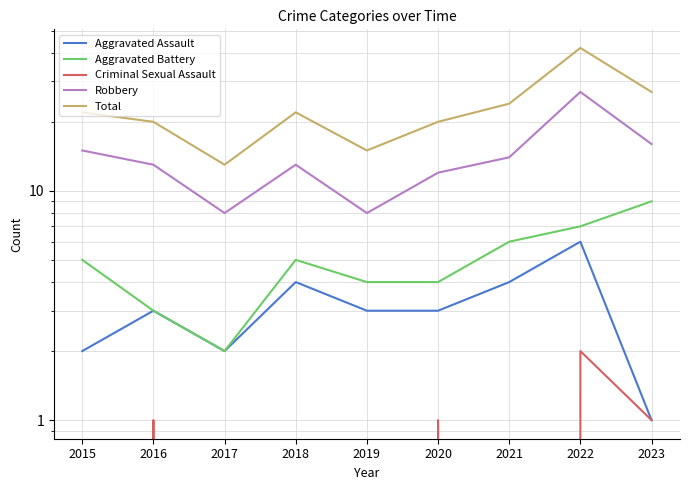

Reading left to right, extract all data points from this chart.

Aggravated Assault: 2	3	2	4	3	3	4	6	1
Aggravated Battery: 5	3	2	5	4	4	6	7	9
Criminal Sexual Assault: 0	1	0	0	0	1	0	2	1
Robbery: 15	13	8	13	8	12	14	27	16
Total: 22	20	13	22	15	20	24	42	27